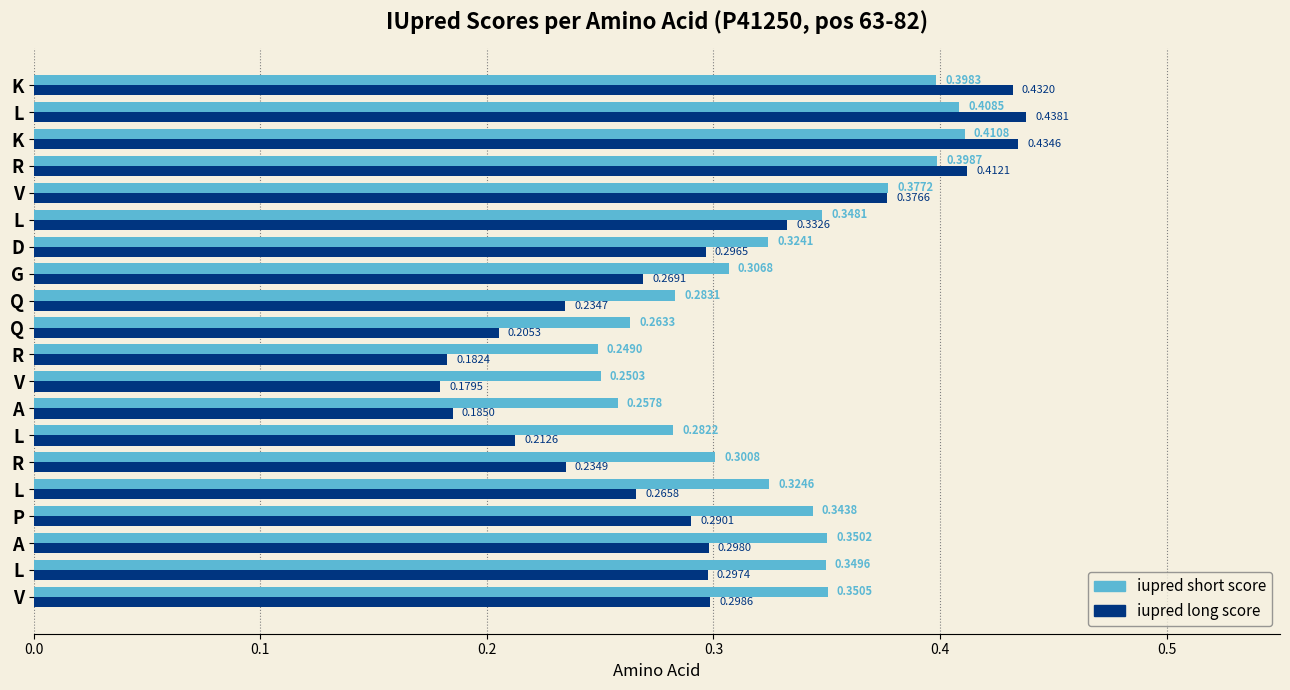

What position from the left is 14?

15